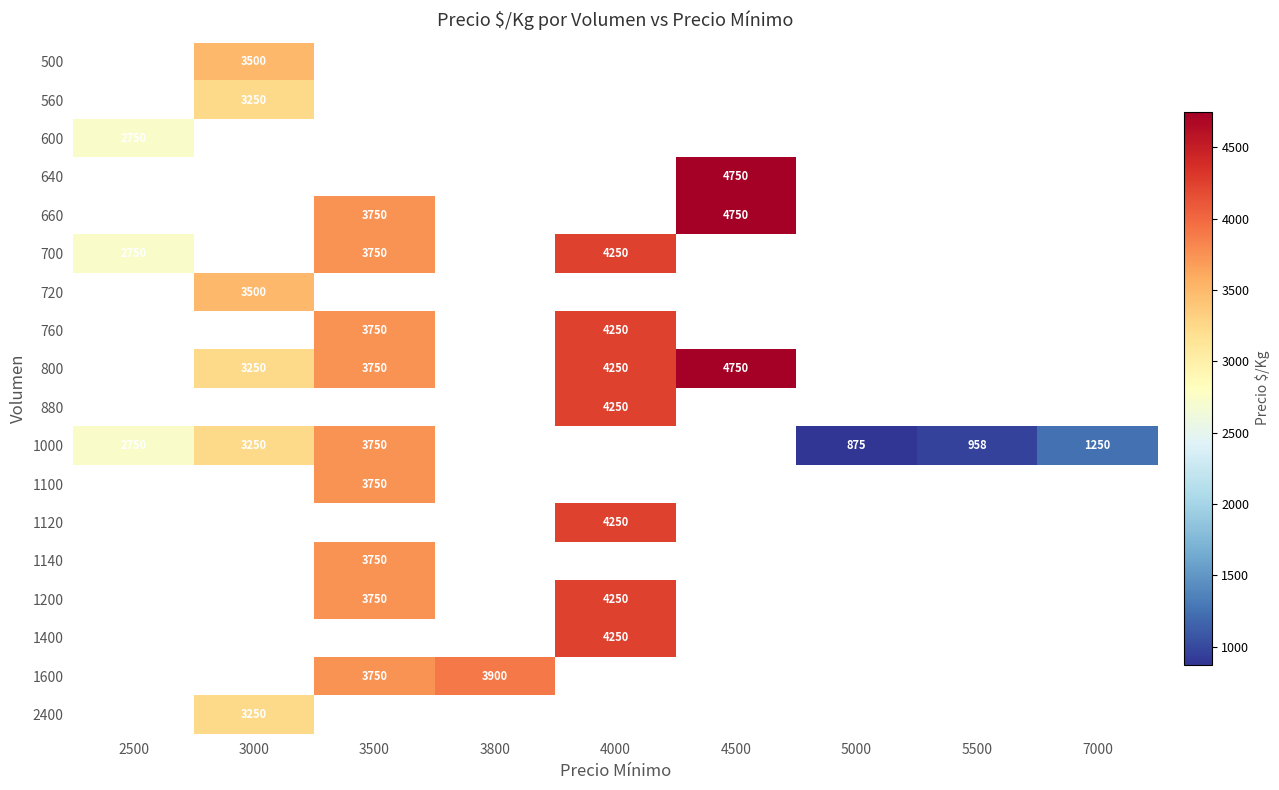

The value of 660 at 3500 is 1494. True or false?

False